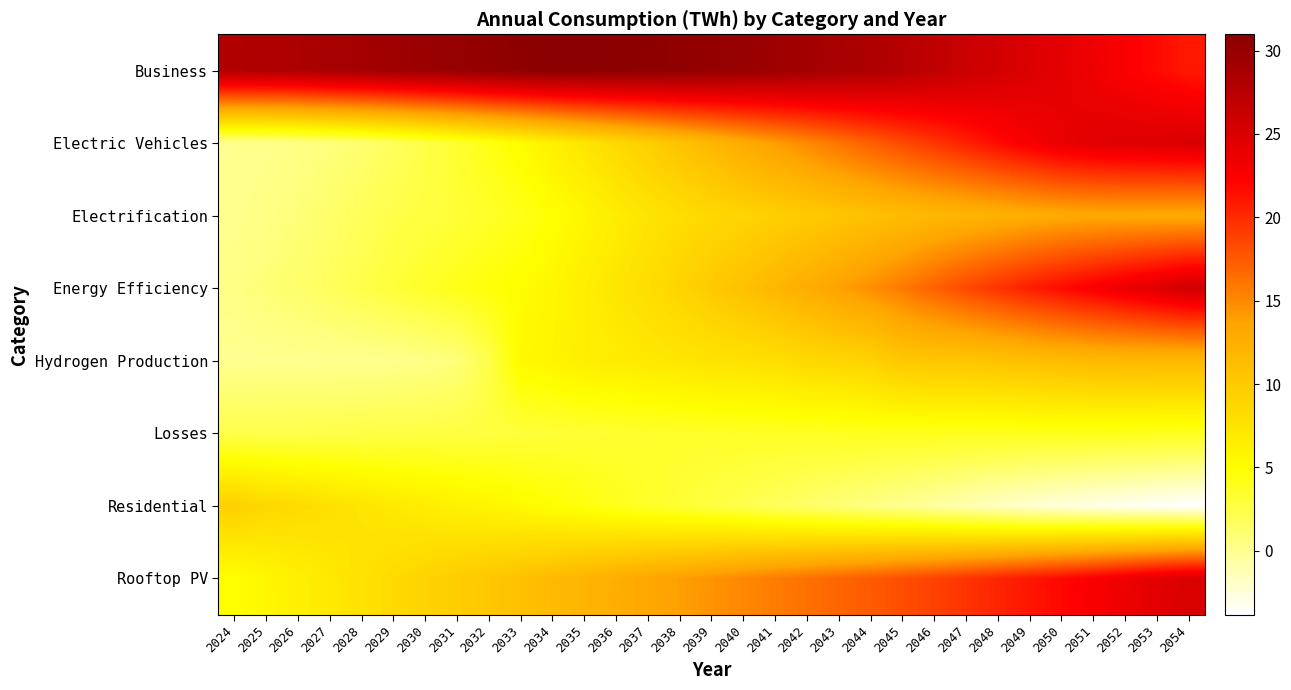

Reading left to right, what are all the values shown in this chart?

Business: 2024=28.1	2025=28.2	2026=28.3	2027=28.8	2028=29.0	2029=29.4	2030=29.7	2031=30.0	2032=30.4	2033=30.7	2034=31.0	2035=30.9	2036=30.8	2037=30.7	2038=30.5	2039=30.3	2040=29.9	2041=29.5	2042=29.1	2043=28.7	2044=28.3	2045=27.7	2046=27.0	2047=26.2	2048=25.5	2049=24.8	2050=24.1	2051=23.4	2052=22.5	2053=21.7	2054=20.9
Electric Vehicles: 2024=0.1	2025=0.2	2026=0.4	2027=0.7	2028=1.1	2029=1.7	2030=2.5	2031=3.3	2032=4.2	2033=5.2	2034=6.3	2035=7.3	2036=8.5	2037=9.5	2038=10.6	2039=11.7	2040=12.9	2041=13.9	2042=15.0	2043=16.2	2044=17.3	2045=18.4	2046=19.5	2047=20.6	2048=21.8	2049=22.8	2050=23.8	2051=24.4	2052=24.7	2053=24.8	2054=25.1
Electrification: 2024=0.1	2025=0.4	2026=0.8	2027=1.3	2028=1.8	2029=2.4	2030=2.7	2031=3.0	2032=3.5	2033=4.1	2034=4.9	2035=5.7	2036=6.6	2037=7.4	2038=8.0	2039=8.6	2040=9.0	2041=9.4	2042=9.9	2043=10.3	2044=10.9	2045=11.3	2046=11.7	2047=12.0	2048=12.4	2049=12.7	2050=13.0	2051=13.1	2052=13.1	2053=13.1	2054=13.0
Energy Efficiency: 2024=0.4	2025=0.9	2026=1.3	2027=1.8	2028=2.4	2029=3.0	2030=3.5	2031=4.1	2032=4.6	2033=5.1	2034=5.7	2035=6.5	2036=7.3	2037=8.1	2038=9.0	2039=9.9	2040=10.8	2041=11.8	2042=12.8	2043=13.7	2044=14.7	2045=15.9	2046=17.2	2047=18.5	2048=19.6	2049=20.7	2050=21.7	2051=22.7	2052=23.7	2053=24.7	2054=25.7
Hydrogen Production: 2024=0.0	2025=0.1	2026=0.1	2027=0.1	2028=0.1	2029=0.1	2030=0.4	2031=0.8	2032=2.3	2033=5.4	2034=5.8	2035=6.5	2036=6.7	2037=7.0	2038=7.3	2039=7.6	2040=7.8	2041=8.0	2042=8.5	2043=8.8	2044=9.2	2045=10.2	2046=10.4	2047=10.4	2048=10.7	2049=11.1	2050=11.4	2051=11.5	2052=11.6	2053=11.6	2054=11.6
Losses: 2024=2.3	2025=2.3	2026=2.4	2027=2.4	2028=2.5	2029=2.5	2030=2.6	2031=2.7	2032=2.8	2033=2.9	2034=3.0	2035=3.1	2036=3.2	2037=3.3	2038=3.4	2039=3.5	2040=3.6	2041=3.6	2042=3.7	2043=3.8	2044=3.9	2045=3.9	2046=3.9	2047=4.0	2048=4.0	2049=4.0	2050=4.0	2051=4.0	2052=4.0	2053=3.9	2054=3.9
Residential: 2024=9.4	2025=8.8	2026=8.4	2027=7.9	2028=7.4	2029=6.9	2030=6.6	2031=6.1	2032=5.8	2033=5.4	2034=4.9	2035=4.4	2036=4.0	2037=3.5	2038=3.1	2039=2.7	2040=2.3	2041=1.8	2042=1.3	2043=0.9	2044=0.4	2045=-0.0	2046=-0.5	2047=-1.1	2048=-1.7	2049=-2.2	2050=-2.6	2051=-2.9	2052=-3.3	2053=-3.6	2054=-3.8
Rooftop PV: 2024=4.9	2025=5.6	2026=6.3	2027=6.9	2028=7.7	2029=8.4	2030=9.0	2031=9.7	2032=10.3	2033=10.8	2034=11.4	2035=12.0	2036=12.7	2037=13.3	2038=13.9	2039=14.5	2040=15.1	2041=15.7	2042=16.3	2043=16.9	2044=17.5	2045=18.1	2046=18.8	2047=19.5	2048=20.3	2049=21.1	2050=21.9	2051=22.7	2052=23.5	2053=24.3	2054=25.1